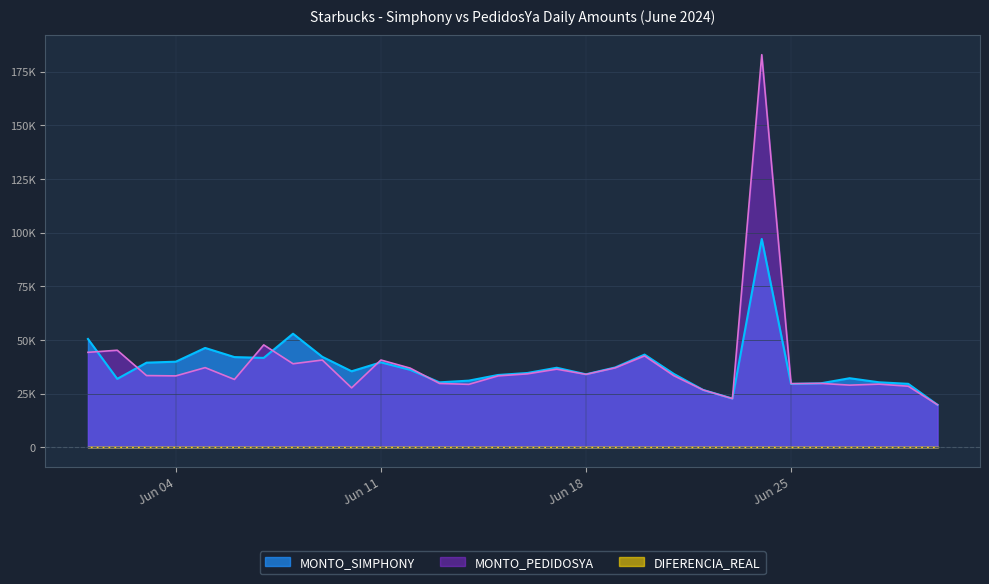

List the labels in order of MONTO_SIMPHONY value, largest first.

2024-06-24, 2024-06-08, 2024-06-01, 2024-06-05, 2024-06-20, 2024-06-09, 2024-06-06, 2024-06-07, 2024-06-04, 2024-06-11, 2024-06-03, 2024-06-19, 2024-06-17, 2024-06-12, 2024-06-10, 2024-06-16, 2024-06-21, 2024-06-18, 2024-06-15, 2024-06-27, 2024-06-02, 2024-06-14, 2024-06-28, 2024-06-13, 2024-06-26, 2024-06-29, 2024-06-25, 2024-06-22, 2024-06-23, 2024-06-30